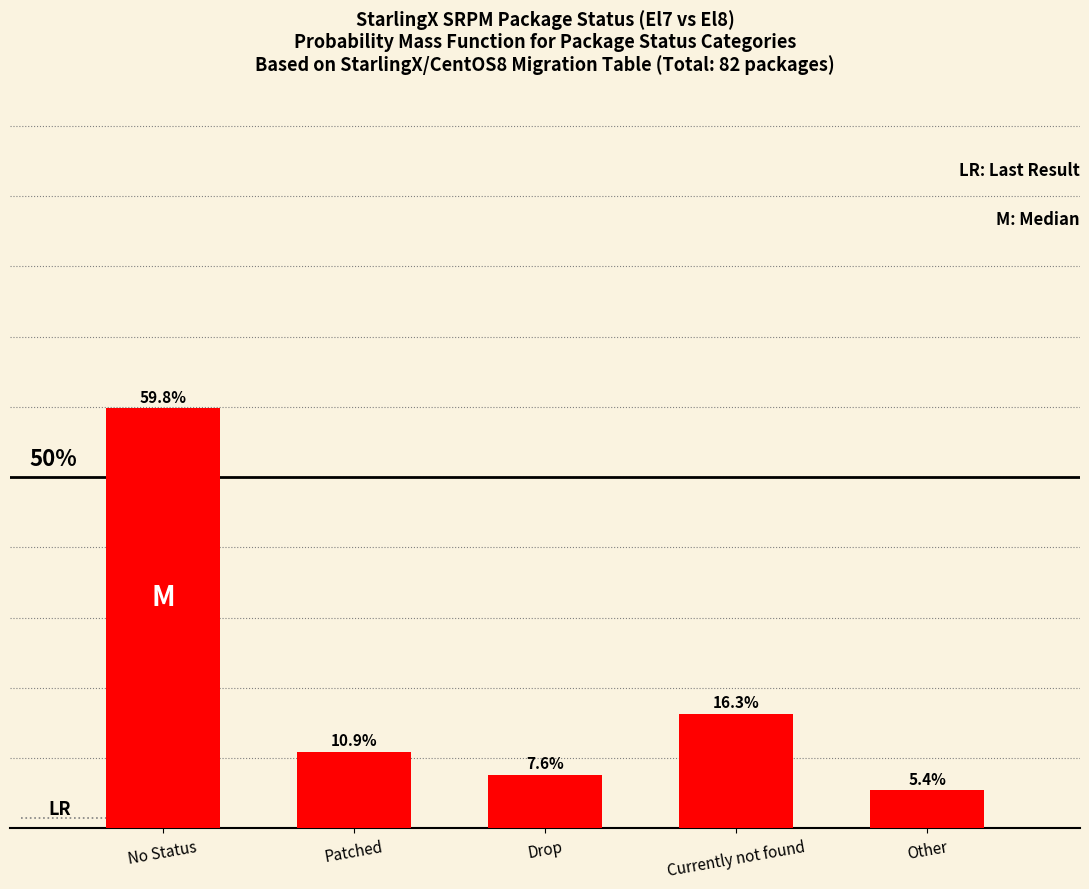

At which category does the chart reach its minimum across all series?

Other